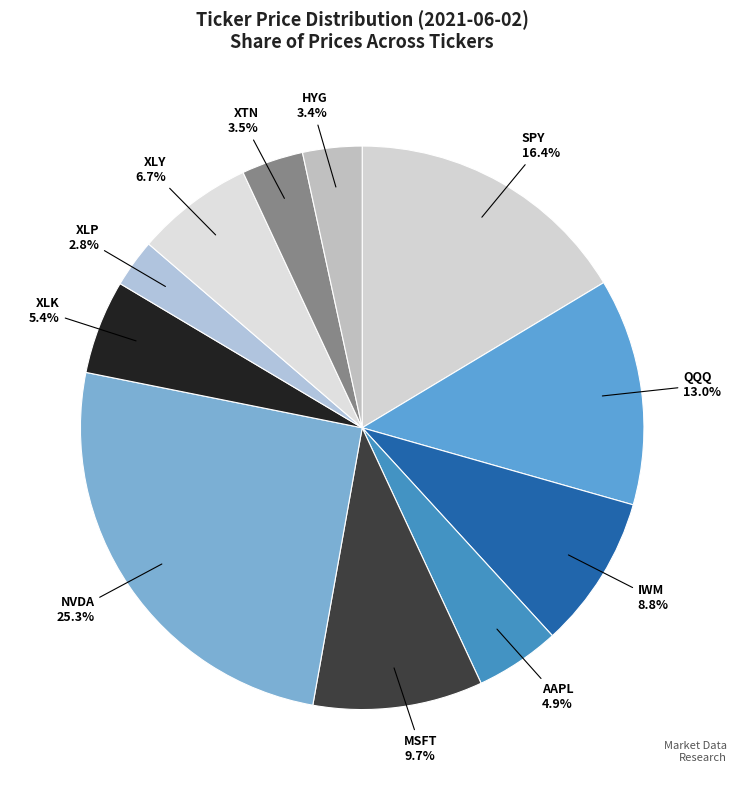

Count the number of slices in the pie.

11